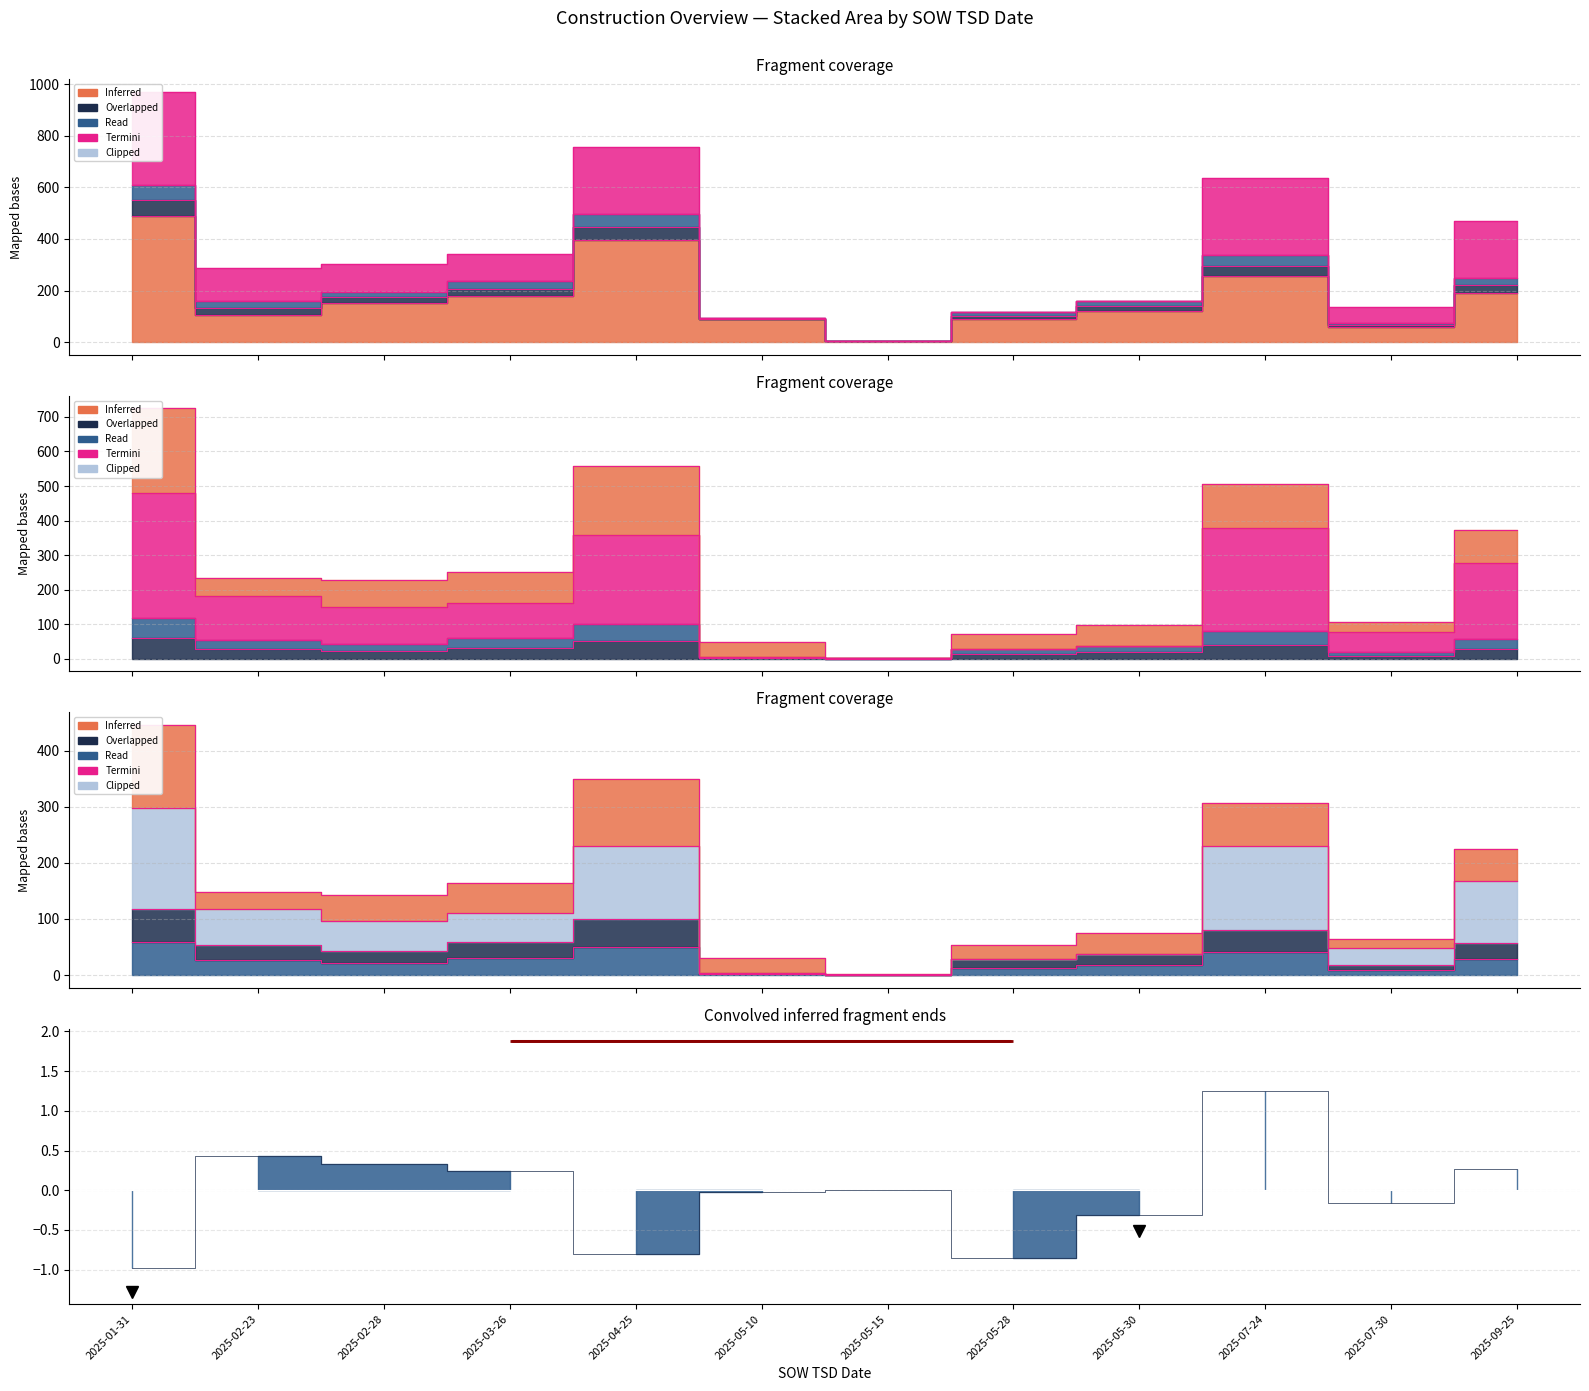

At which label does HHP first exceed 161?

2025-01-31